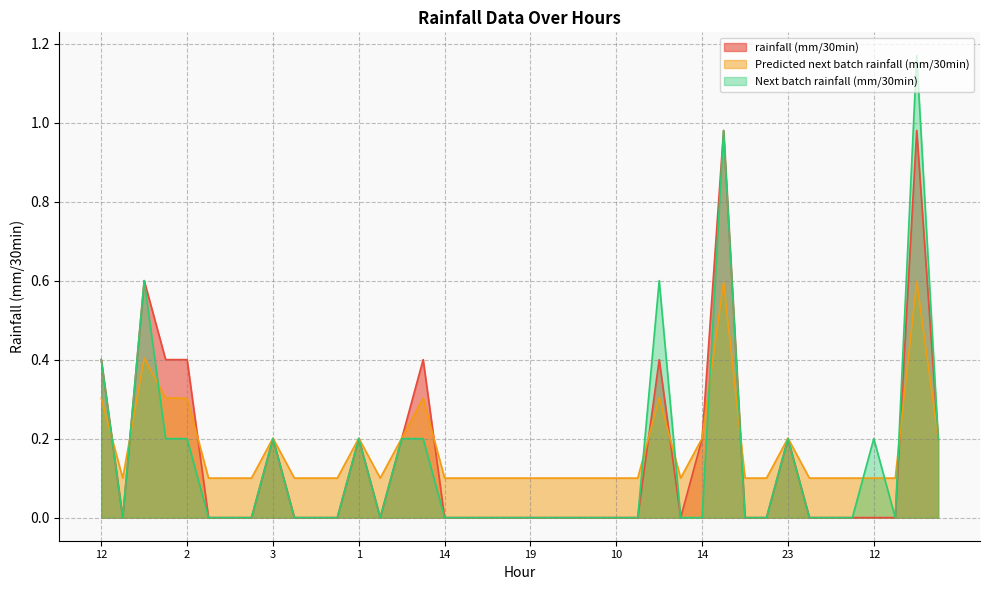

What is the difference between the highest and lowest values at 2?

0.2